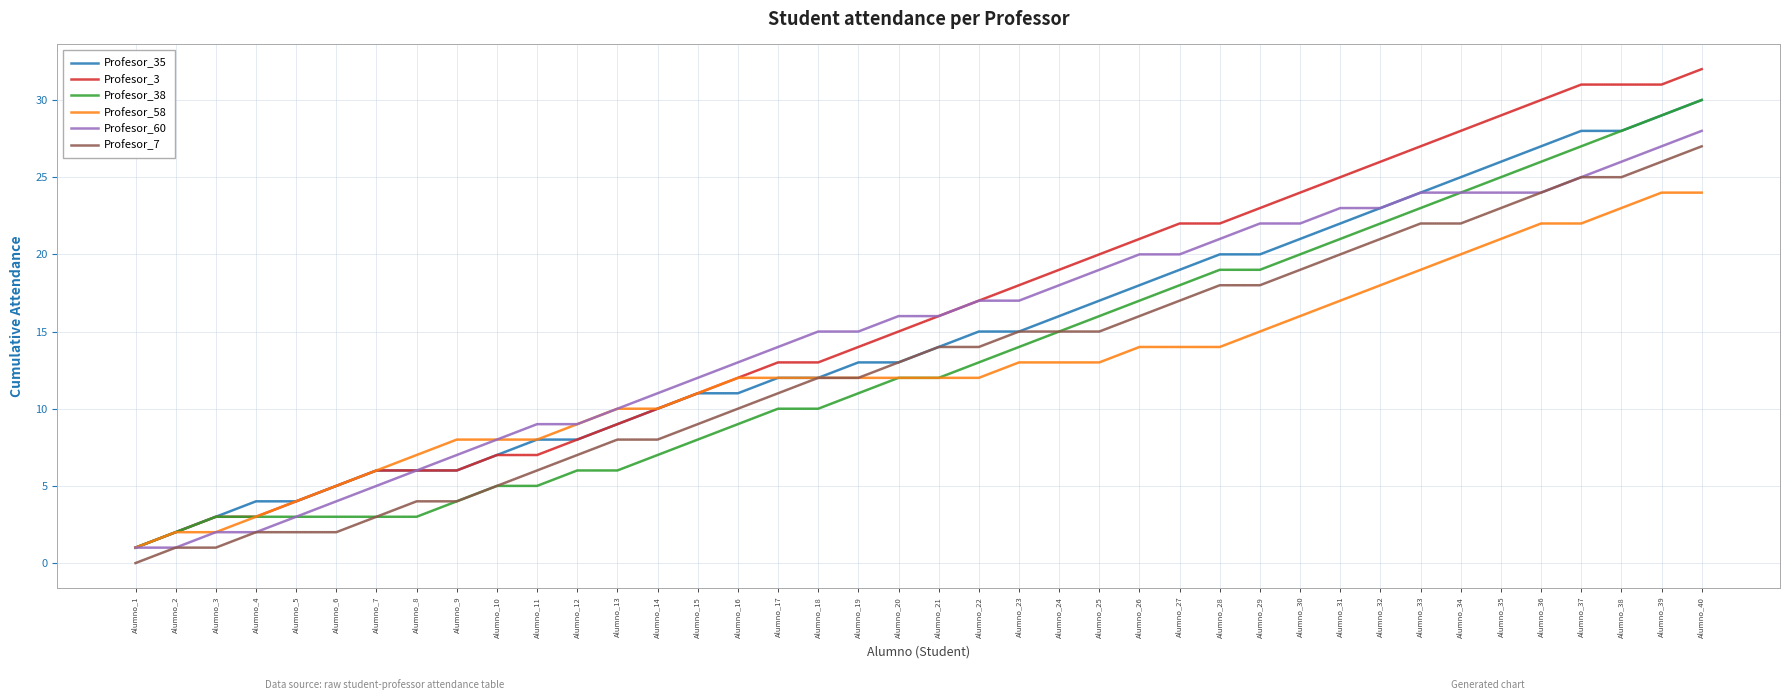

Count the number of data series in this chart.

6